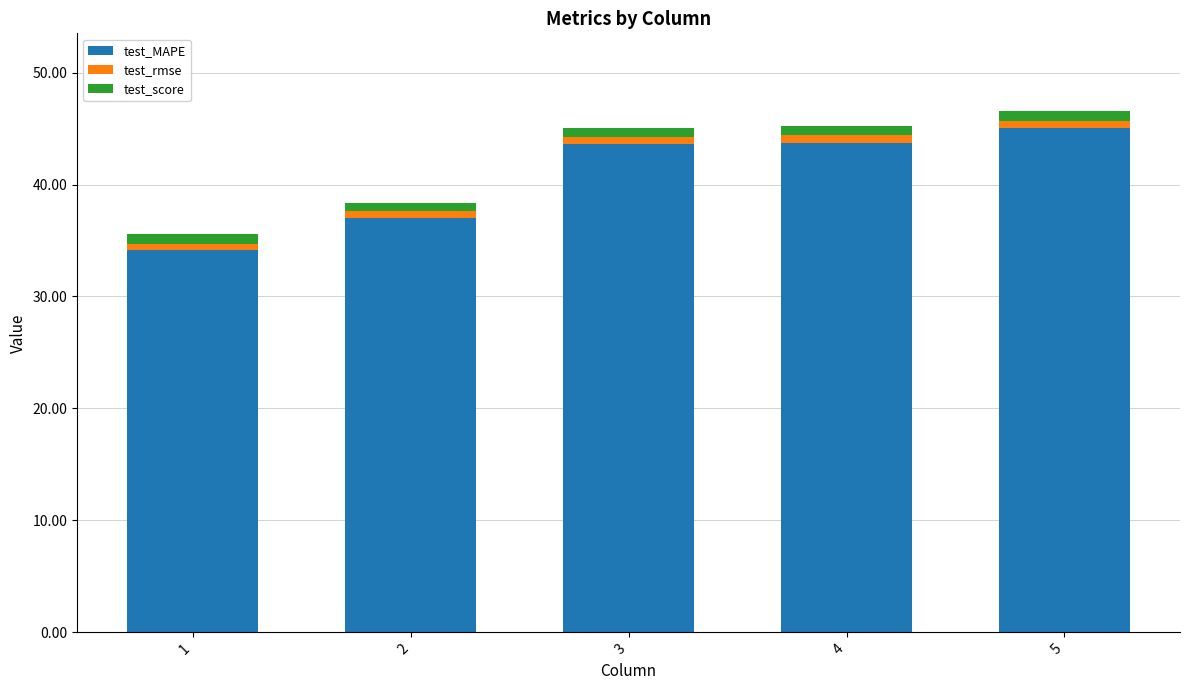

What are all the series names shown in the legend?

test_MAPE, test_rmse, test_score